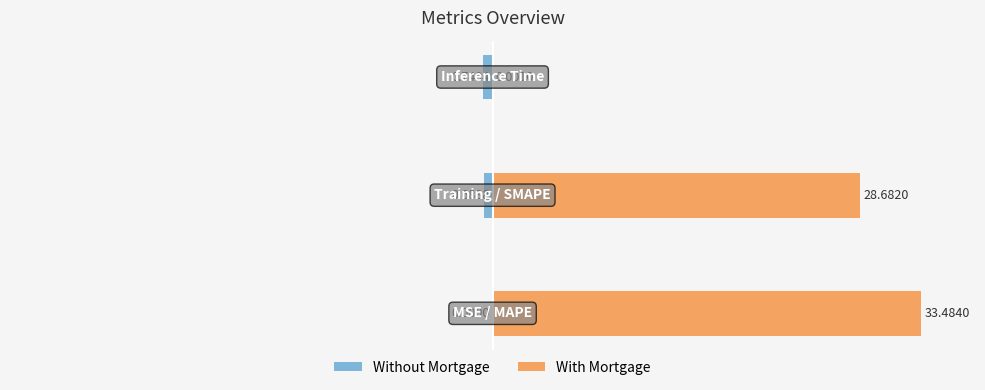

Is the value of With Mortgage at −40 greater than the value of Without Mortgage at −50?

Yes